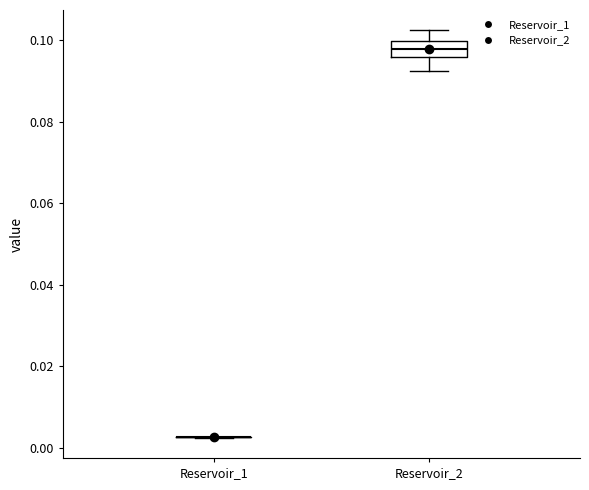

Reading left to right, transcribe this box plot: for each box, give where its median line is, the range the box spans, and where its two whiskers end, as read against the y-axis. The values are not printed on the chart, so give them approximately, as read against the axis.

Reservoir_1: box collapsed to a line at 0.002, whiskers 0.002 to 0.002
Reservoir_2: median 0.098, box 0.096 to 0.100, whiskers 0.092 to 0.102